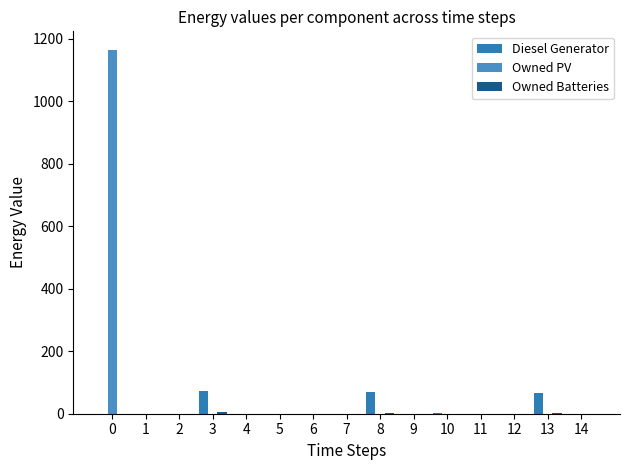

Between 5 and 6, which series saw the biggest shift?

Diesel Generator